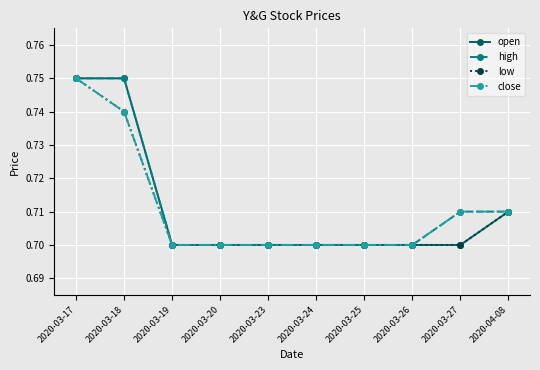

At how many categories does at least one series exceed 0?

10